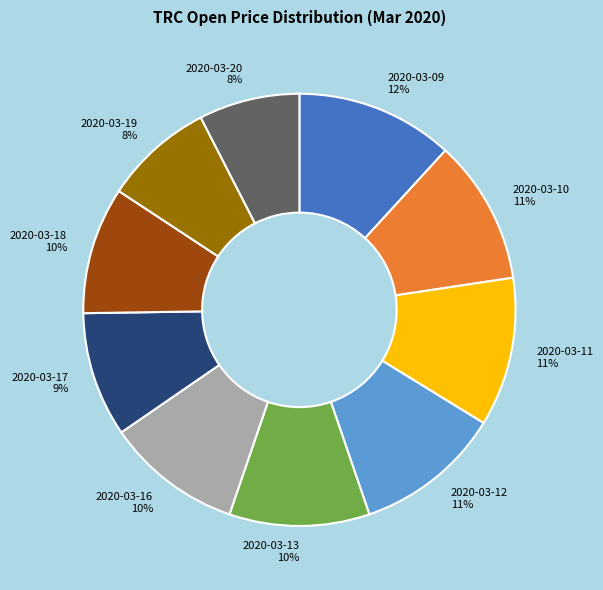

Is there a majority slice in this chart?

No